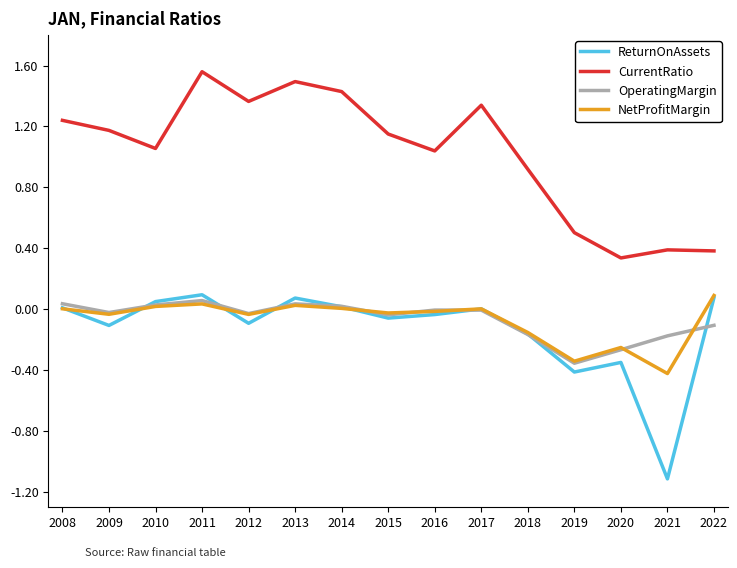

At which category is the sum across all series the highest?

2011